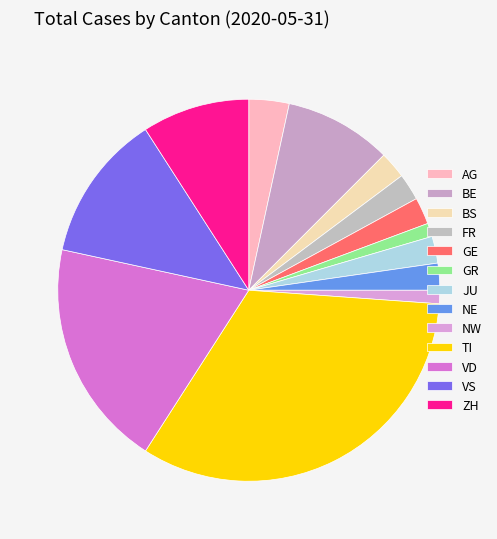

To the nearest percent, what percentage of the pie is BS?

2%